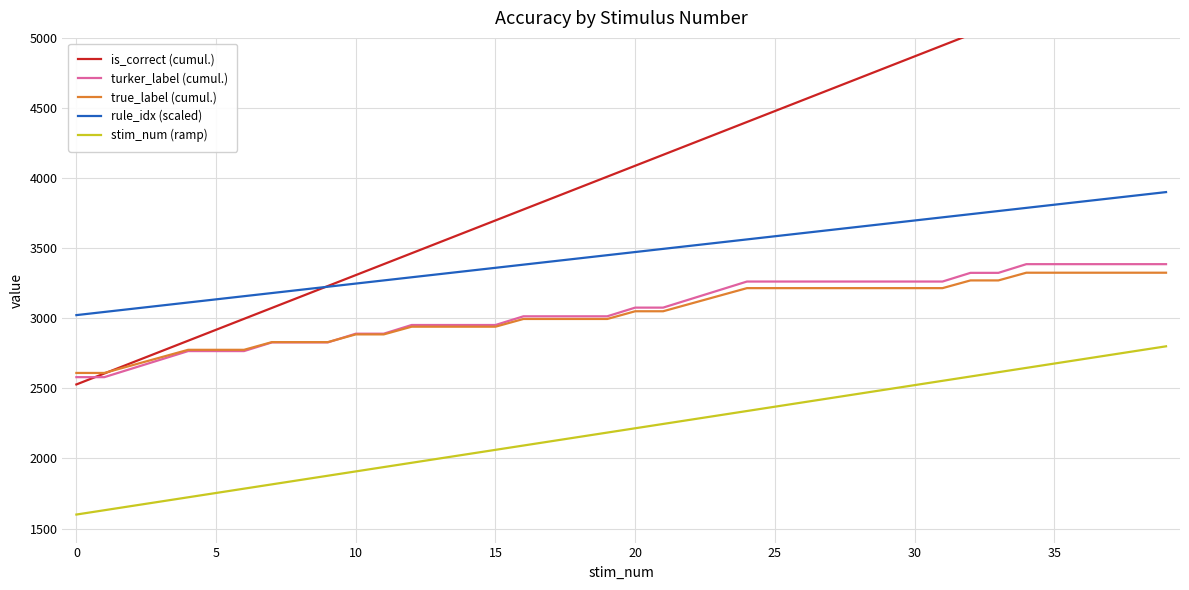

Reading left to right, transcribe all the data shown in this chart.

is_correct (cumul.): 2528.0	2606.0	2684.0	2762.0	2840.0	2918.0	2996.0	3074.0	3152.0	3230.0	3308.0	3386.0	3464.0	3542.0	3620.0	3698.0	3776.0	3854.0	3932.0	4010.0	4088.0	4166.0	4244.0	4322.0	4400.0	4478.0	4556.0	4634.0	4712.0	4790.0	4868.0	4946.0	5024.0	5102.0	5180.0	5258.0	5336.0	5414.0	5492.0	5570.0
turker_label (cumul.): 2580.0	2580.0	2642.0	2704.0	2766.0	2766.0	2766.0	2828.0	2828.0	2828.0	2890.0	2890.0	2952.0	2952.0	2952.0	2952.0	3014.0	3014.0	3014.0	3014.0	3076.0	3076.0	3138.0	3200.0	3262.0	3262.0	3262.0	3262.0	3262.0	3262.0	3262.0	3262.0	3324.0	3324.0	3386.0	3386.0	3386.0	3386.0	3386.0	3386.0
true_label (cumul.): 2610.0	2610.0	2665.0	2720.0	2775.0	2775.0	2775.0	2830.0	2830.0	2830.0	2885.0	2885.0	2940.0	2940.0	2940.0	2940.0	2995.0	2995.0	2995.0	2995.0	3050.0	3050.0	3105.0	3160.0	3215.0	3215.0	3215.0	3215.0	3215.0	3215.0	3215.0	3215.0	3270.0	3270.0	3325.0	3325.0	3325.0	3325.0	3325.0	3325.0
rule_idx (scaled): 3022.5	3045.0	3067.5	3090.0	3112.5	3135.0	3157.5	3180.0	3202.5	3225.0	3247.5	3270.0	3292.5	3315.0	3337.5	3360.0	3382.5	3405.0	3427.5	3450.0	3472.5	3495.0	3517.5	3540.0	3562.5	3585.0	3607.5	3630.0	3652.5	3675.0	3697.5	3720.0	3742.5	3765.0	3787.5	3810.0	3832.5	3855.0	3877.5	3900.0
stim_num (ramp): 1600.0	1630.8	1661.5	1692.3	1723.1	1753.8	1784.6	1815.4	1846.2	1876.9	1907.7	1938.5	1969.2	2000.0	2030.8	2061.5	2092.3	2123.1	2153.8	2184.6	2215.4	2246.2	2276.9	2307.7	2338.5	2369.2	2400.0	2430.8	2461.5	2492.3	2523.1	2553.8	2584.6	2615.4	2646.2	2676.9	2707.7	2738.5	2769.2	2800.0